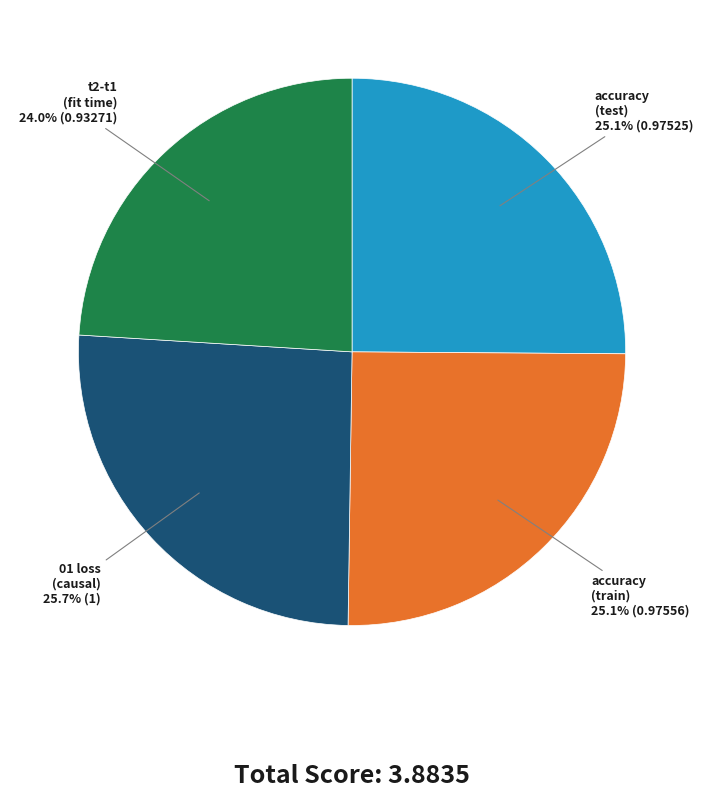

How many slices are in this pie chart?

4